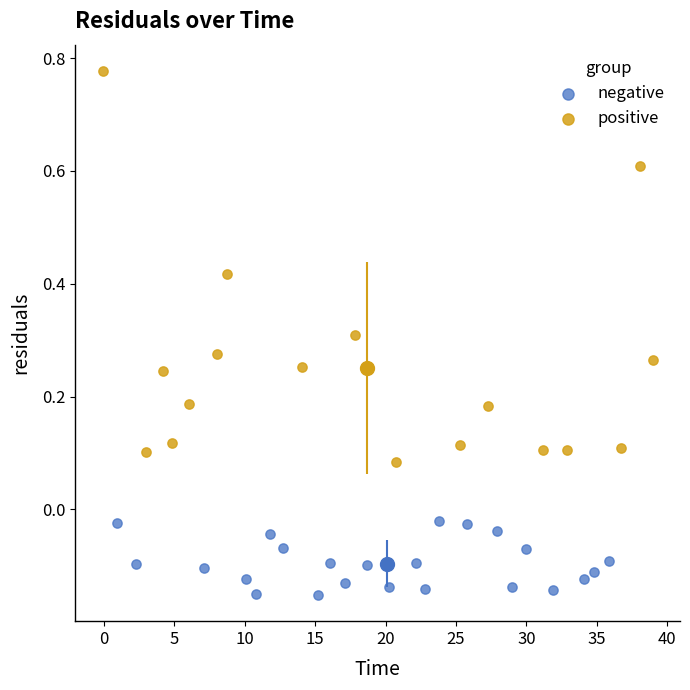

Which series has the widest spread of Y values?

positive